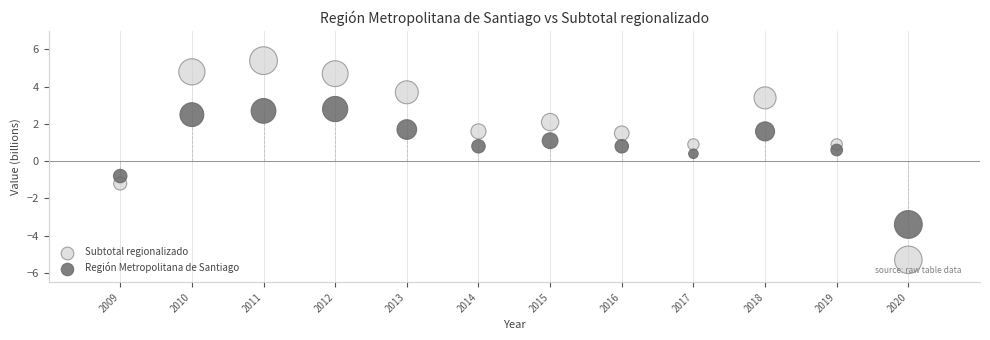

Which series has the widest spread of Y values?

Subtotal regionalizado